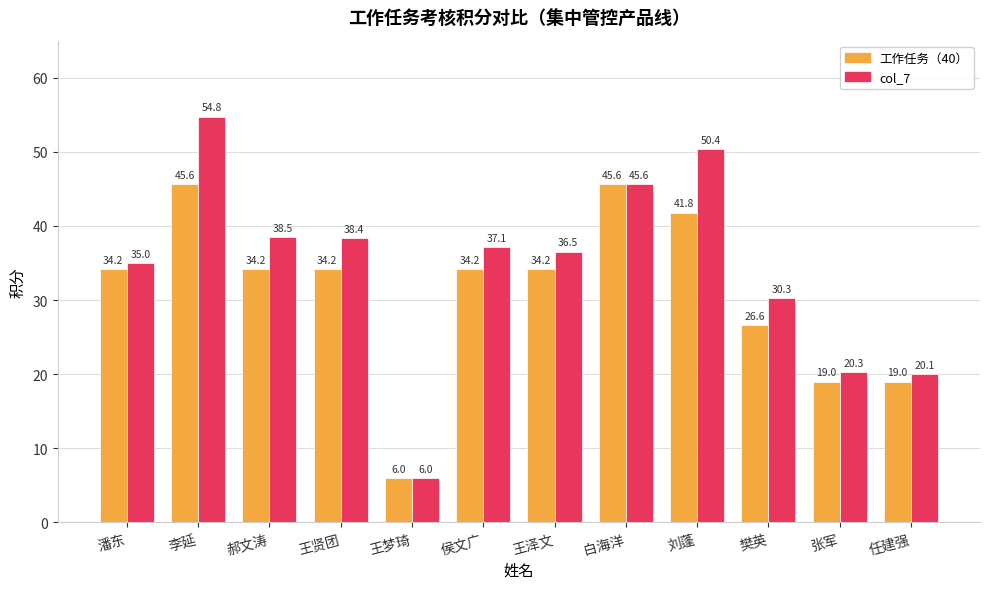

What is the label of the 10th bar from the left?

樊英